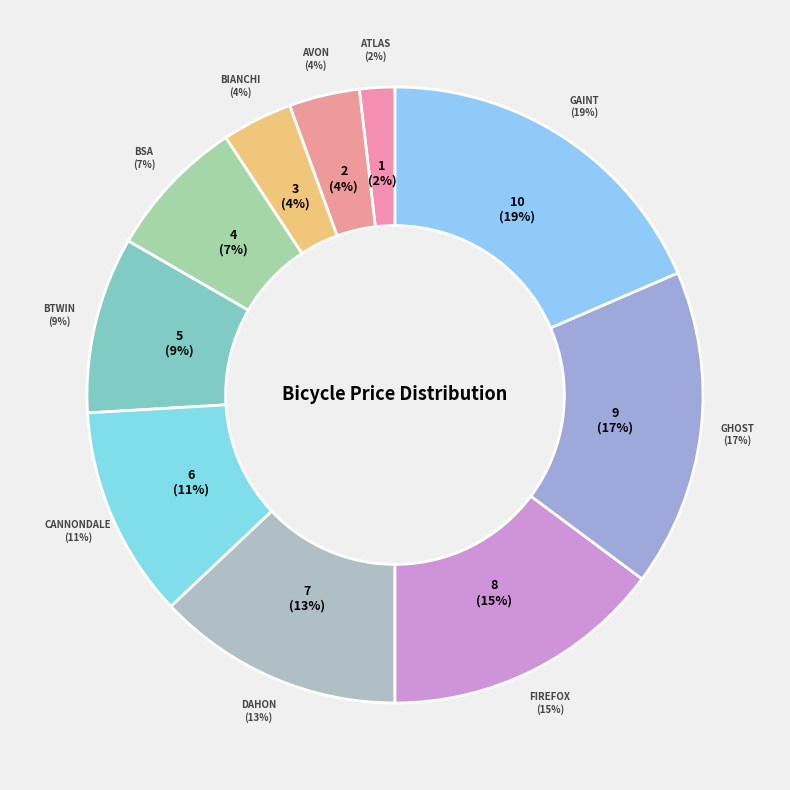

What is the smallest slice in the pie chart?

Atlas